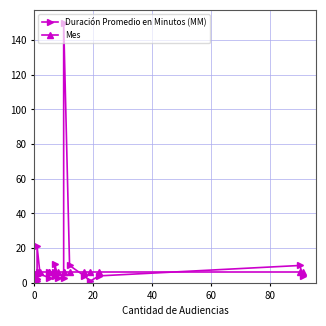

Is the value of Duración Promedio en Minutos (MM) at 7 greater than the value of Mes at 80?

No